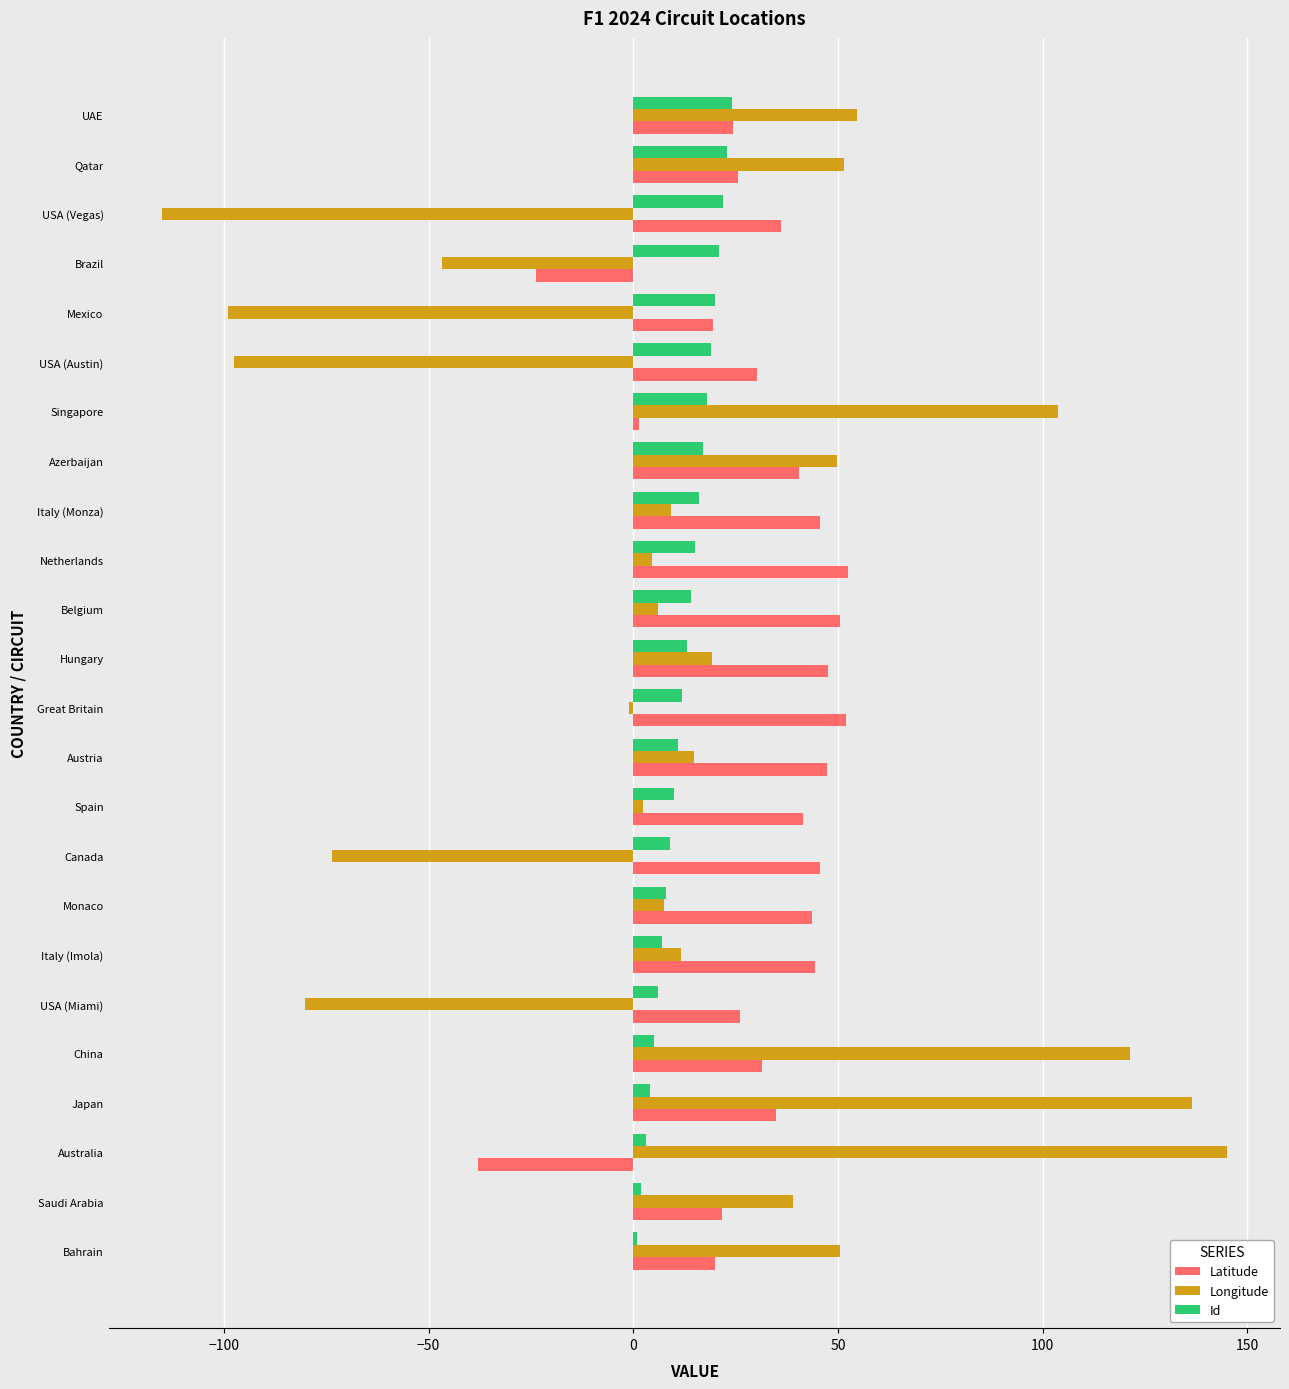

List the series in order of their peak value, lowest first.

Id, Latitude, Longitude